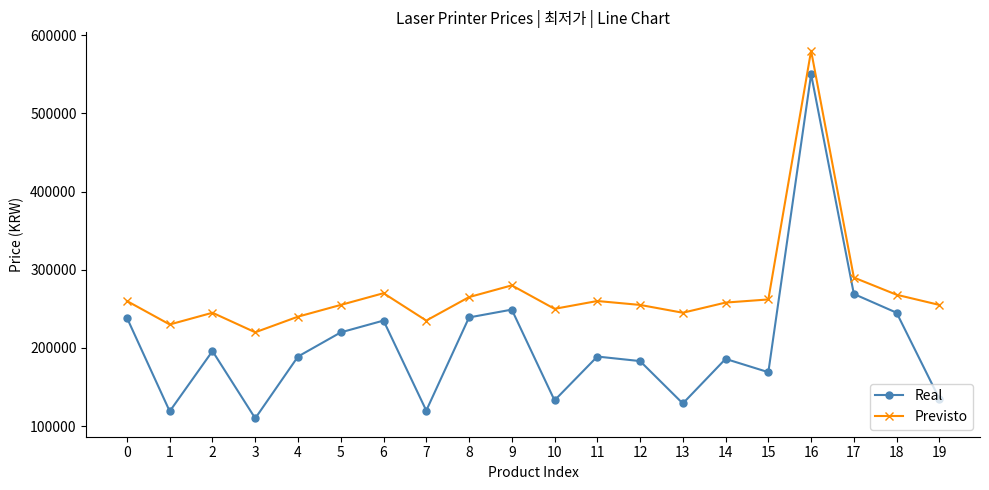

What is the total value across all series at 18?

513000